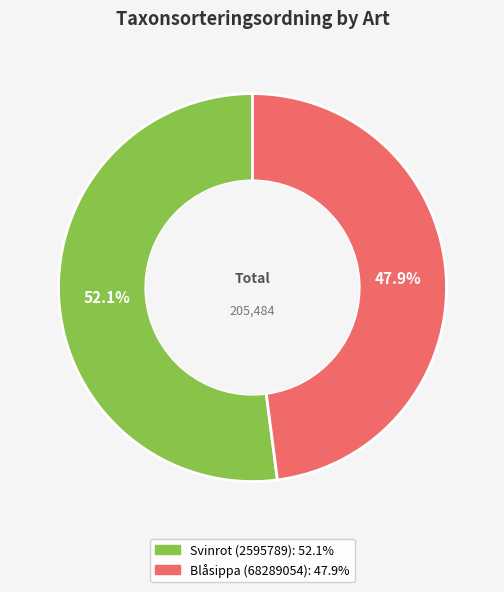

How many segments does this pie chart have?

2